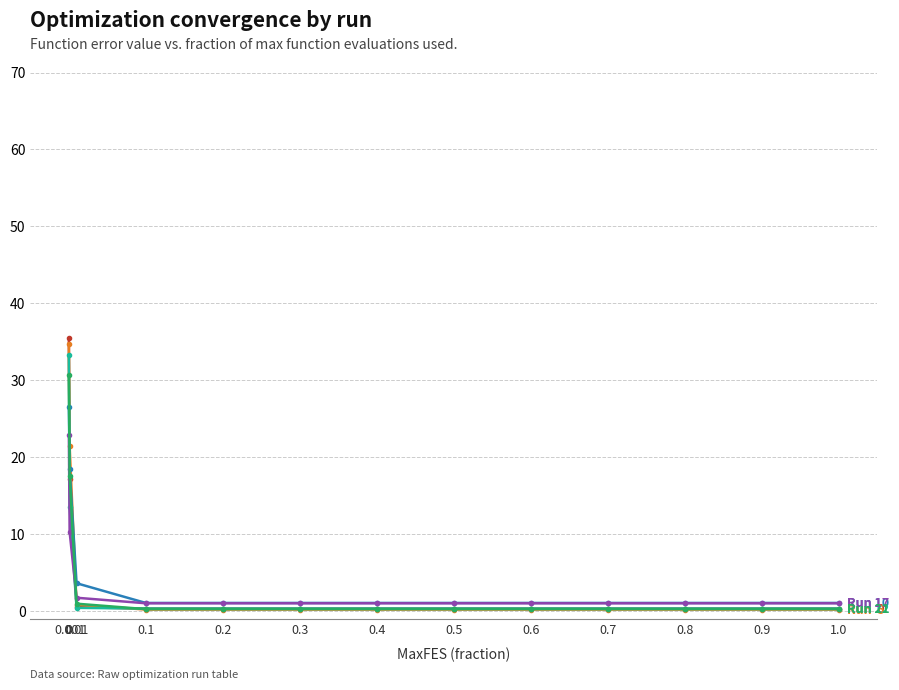

What is the greatest value displayed?

35.5